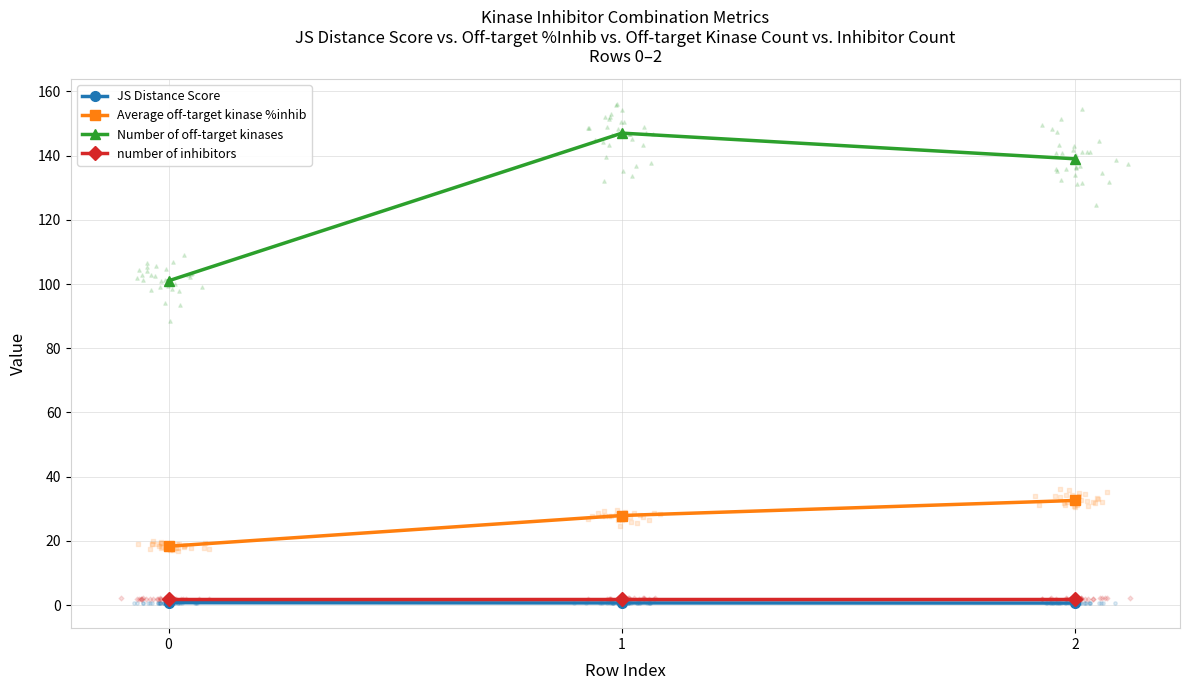

Which series has the largest total across all categories?

Number of off-target kinases